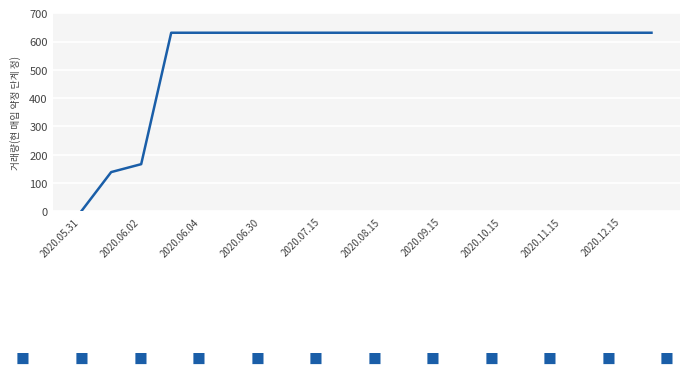

What is the difference between the second highest and minimum values?

631